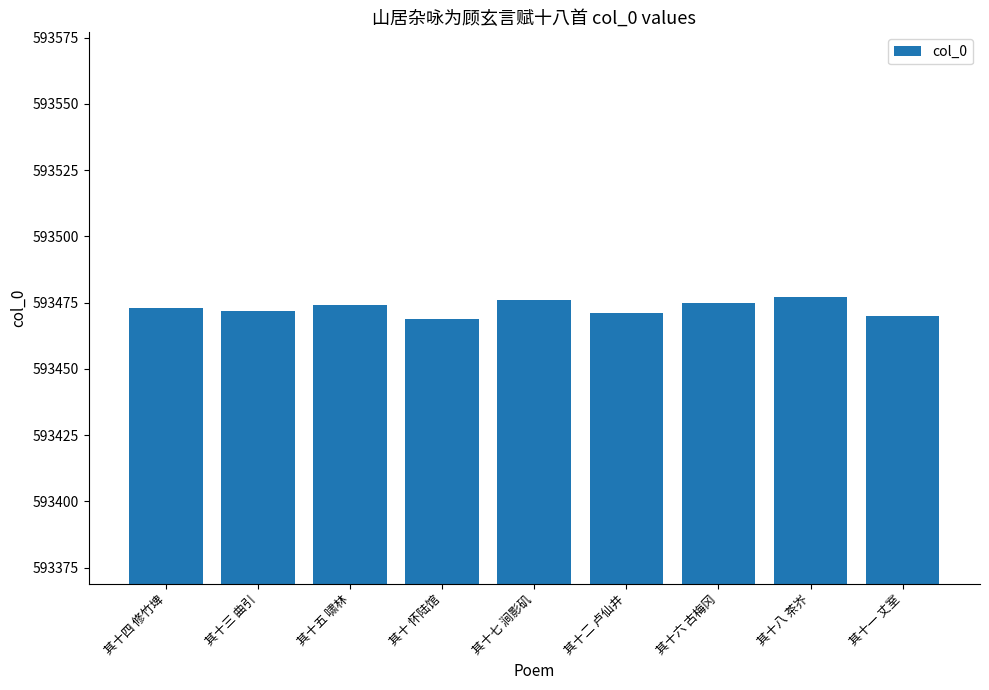

Reading left to right, extract all data points from this chart.

其十四 修竹埤=593473	其十三 曲引=593472	其十五 啸林=593474	其十 怀陆馆=593469	其十七 涧影矶=593476	其十二 卢仙井=593471	其十六 古梅冈=593475	其十八 茶岕=593477	其十一 丈室=593470